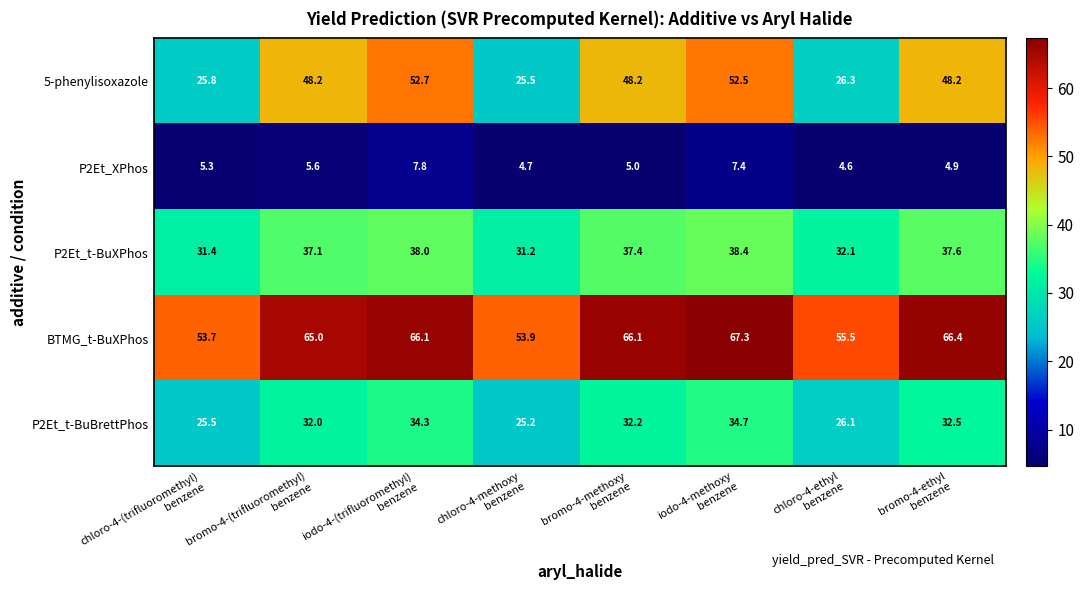

What is the sum of all BTMG_t-BuXPhos values?

494.0